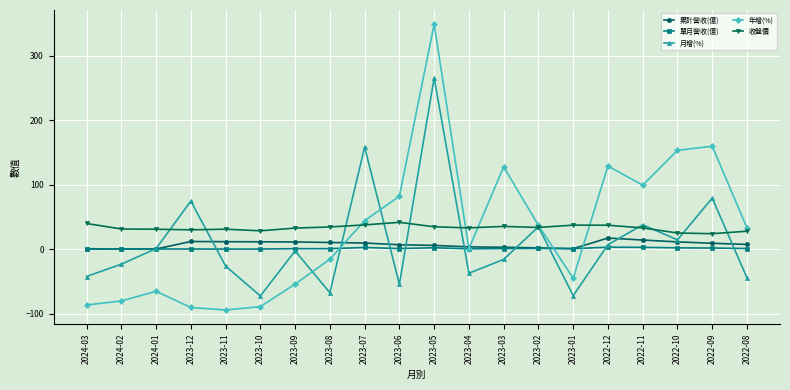

What is the difference between the second highest and second lowest values in the 年增(%) series?

249.8